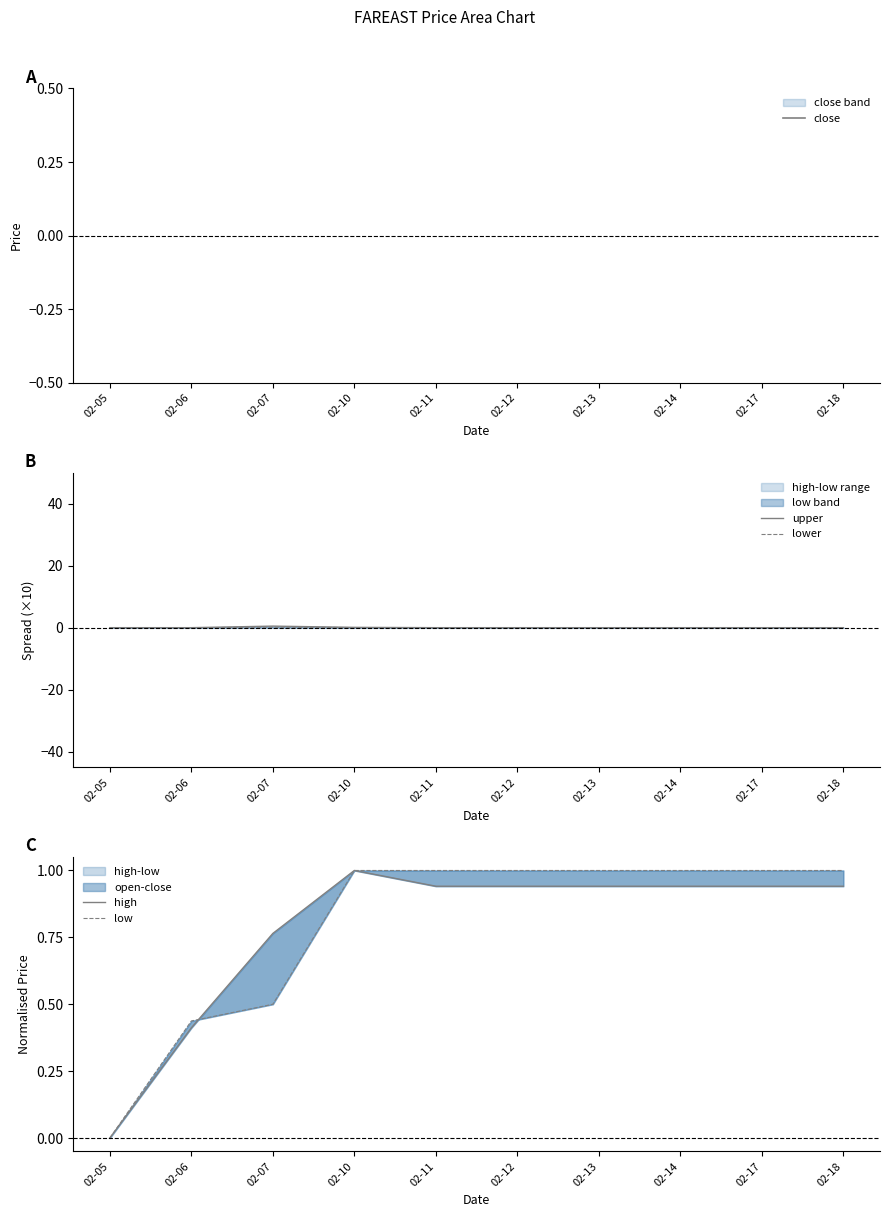

Reading left to right, what are all the values shown in this chart?

close: 2.6	2.6	2.7	2.7	2.7	2.7	2.7	2.7	2.7	2.7
upper: 0.0	0.0	0.5	0.1	0.0	0.0	0.0	0.0	0.0	0.0
lower: 0.0	0.0	0.1	0.0	0.0	0.0	0.0	0.0	0.0	0.0
high: 0.0	0.4	0.8	1.0	0.9	0.9	0.9	0.9	0.9	0.9
low: 0.0	0.4	0.5	1.0	1.0	1.0	1.0	1.0	1.0	1.0